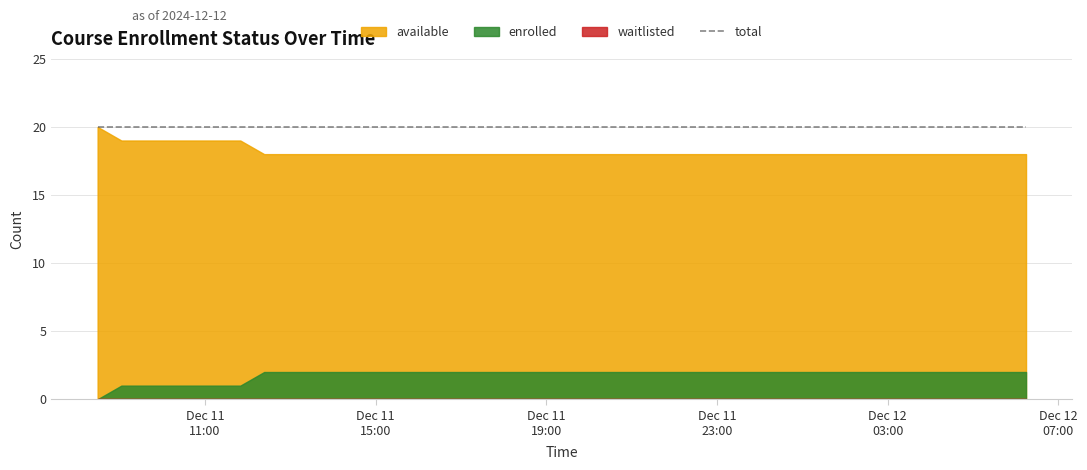

True or false: available has more than 0 points higher than both neighbors.

False